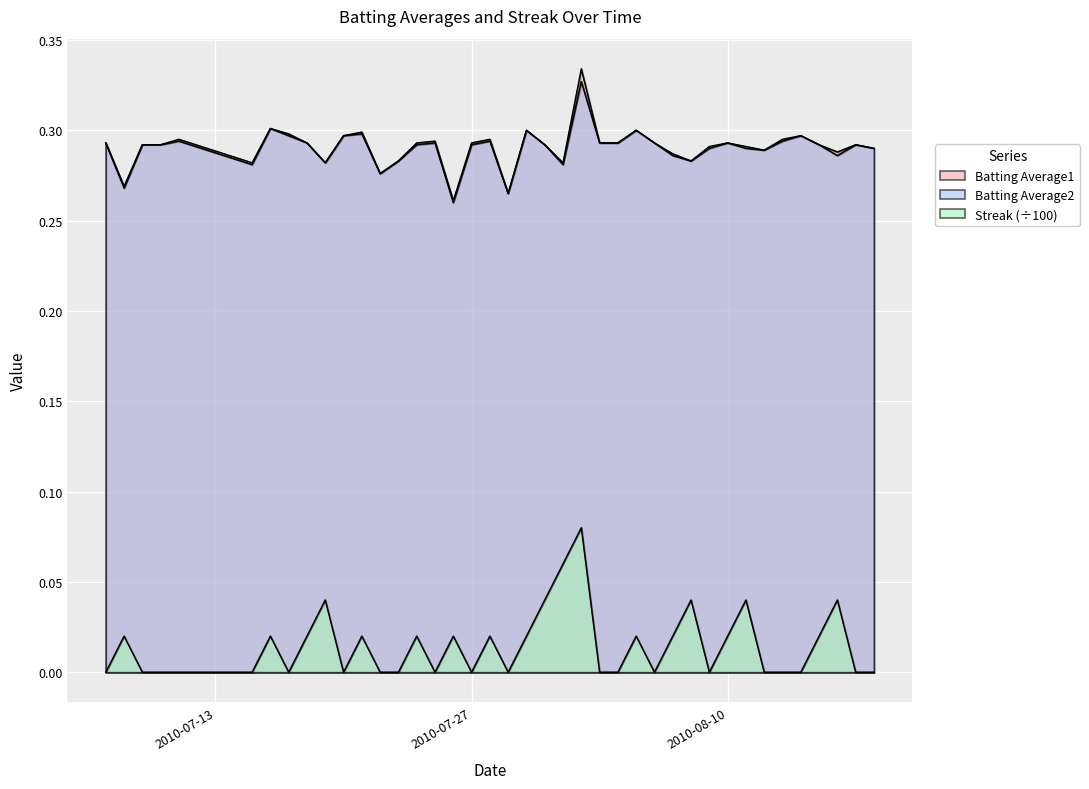

Where is the first local minimum for Batting Average1?

2010-07-08